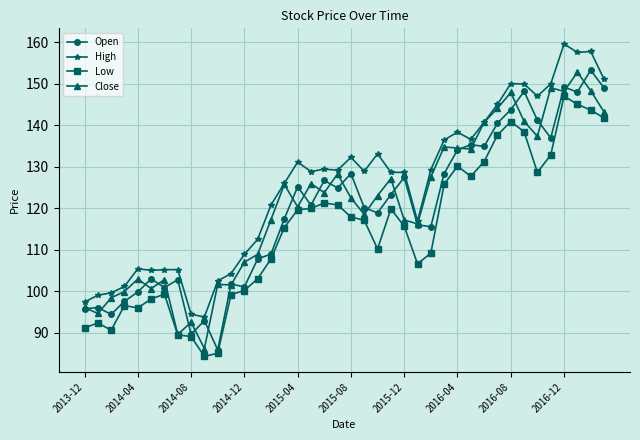

True or false: Close has more than 1 points higher than both neighbors.

True